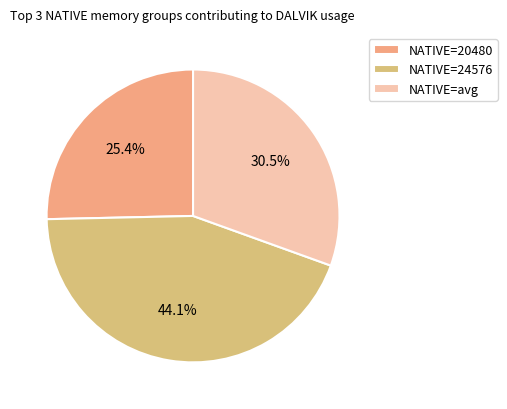

What is the smallest slice in the pie chart?

NATIVE=20480